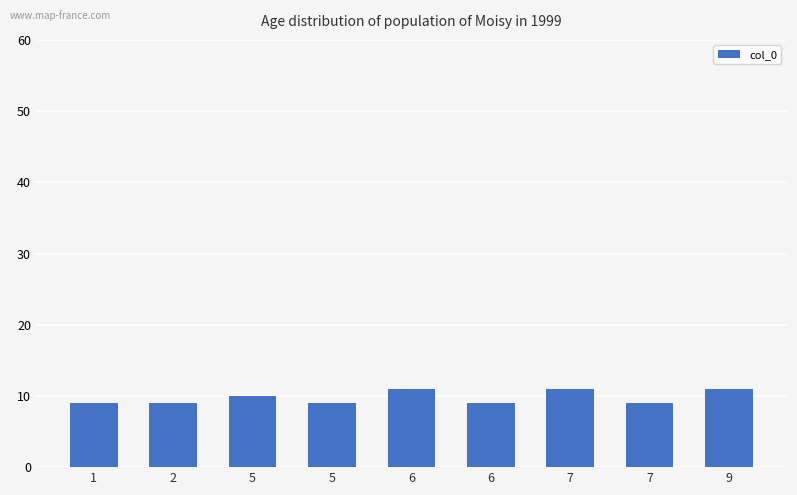

The chart shows a value of 9 at 2. True or false?

True